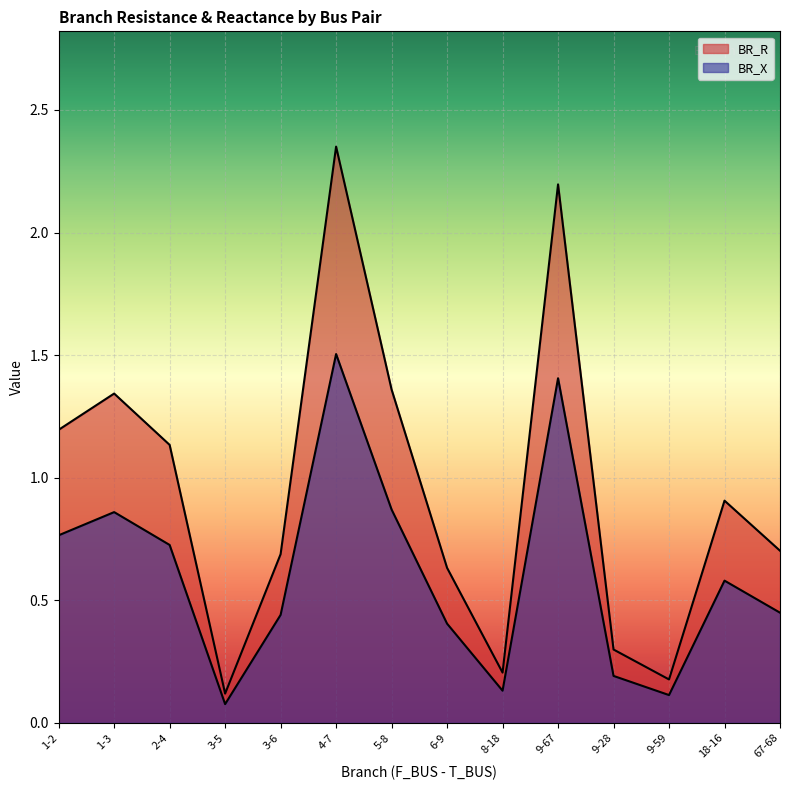

The value of BR_R at 9-28 is 0.5. True or false?

False